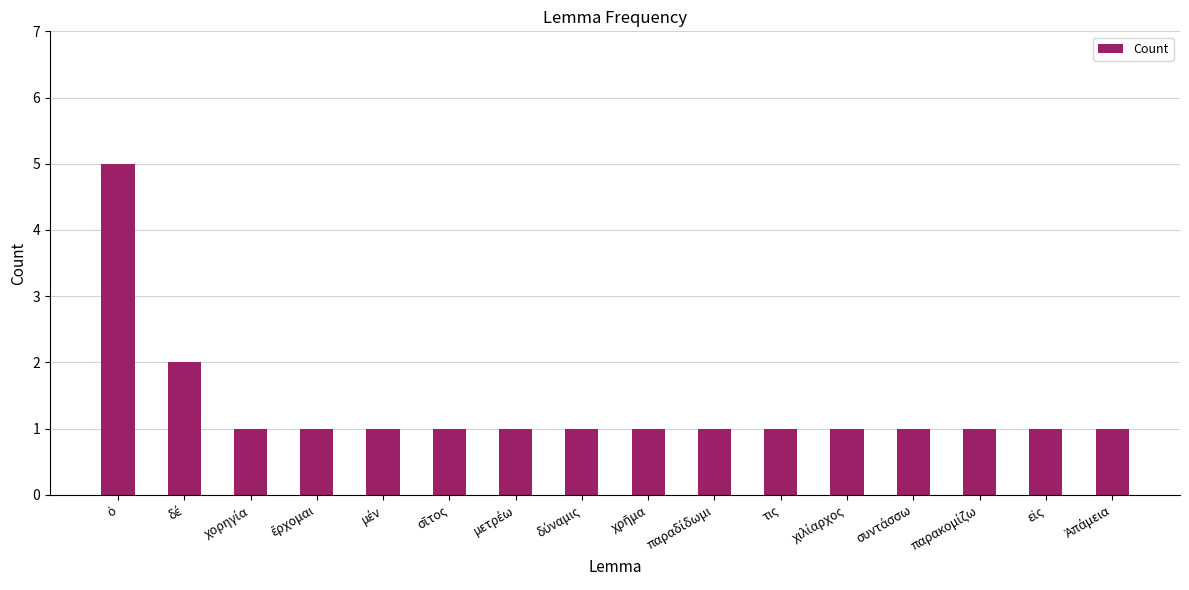

What is the value of the 8th bar from the left?

1